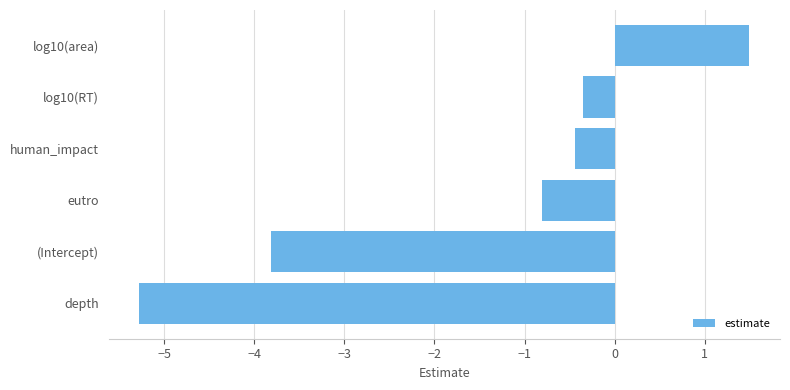

What is the difference between the values at eutro and log10(RT)?

0.4